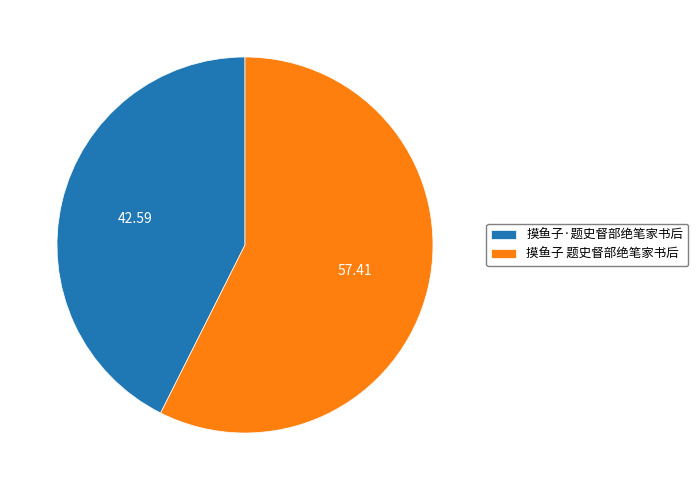

True or false: 摸鱼子 题史督部绝笔家书后 accounts for 57% of the total.

True